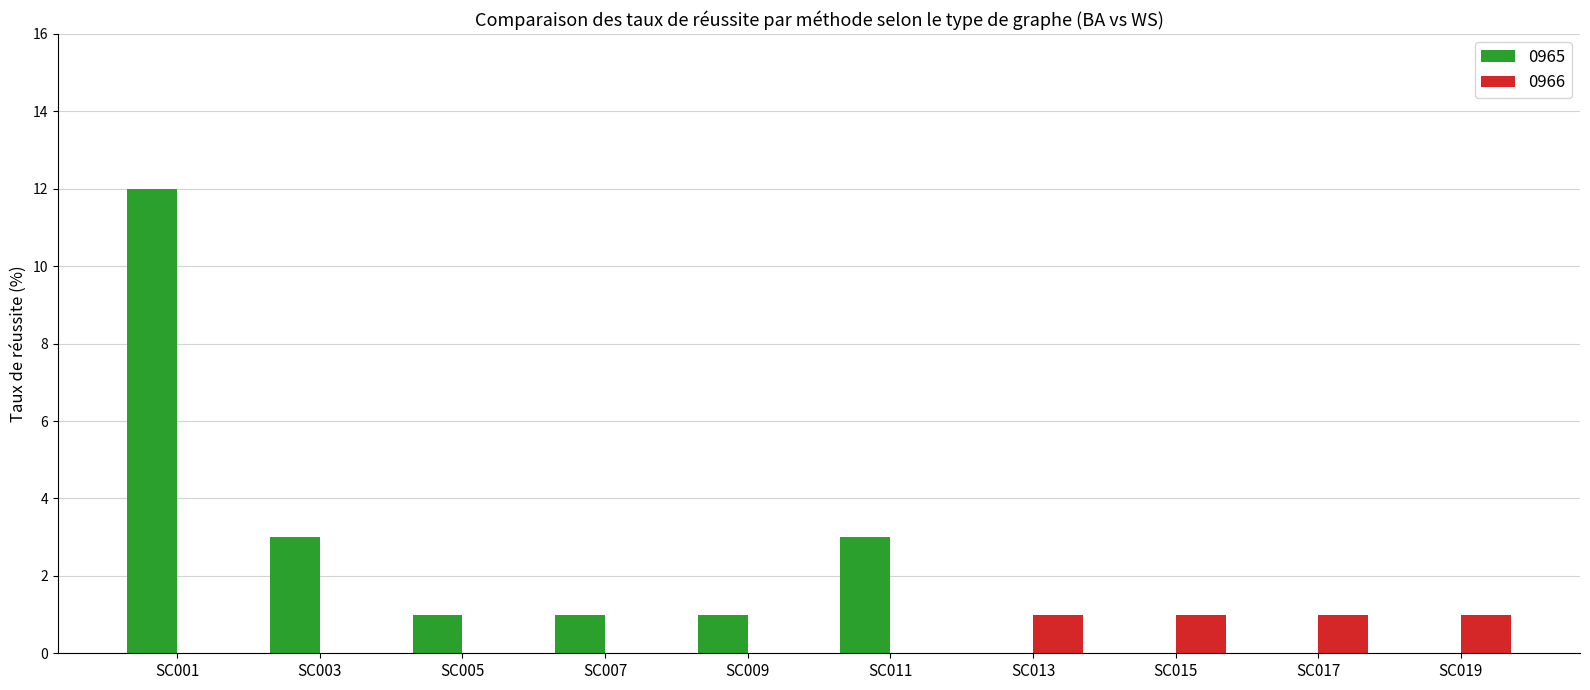

Count the number of data series in this chart.

2